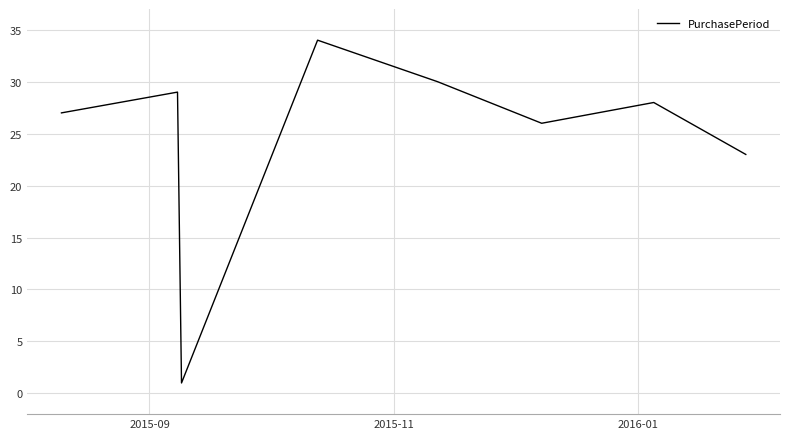

What is the maximum value shown in the chart?

34